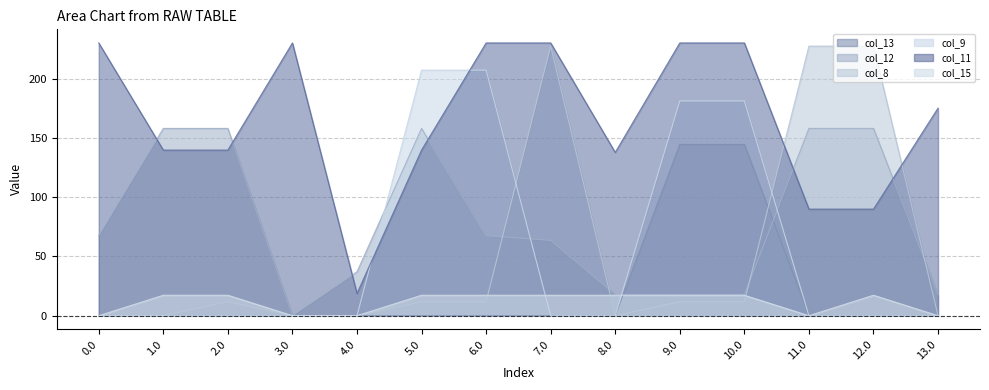

What is the difference between the highest and lowest values at 1.0?

158.0